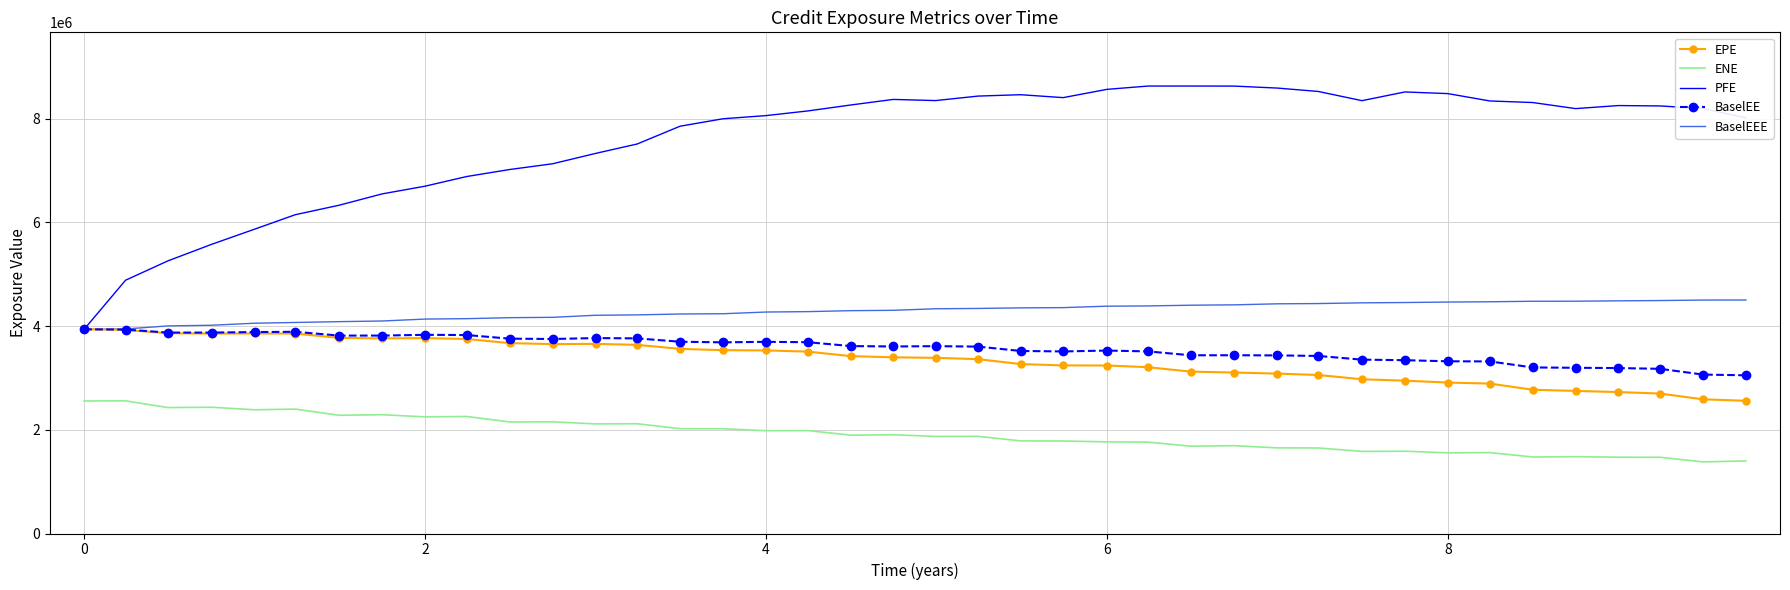

True or false: ENE and BaselEEE cross at least once.

False